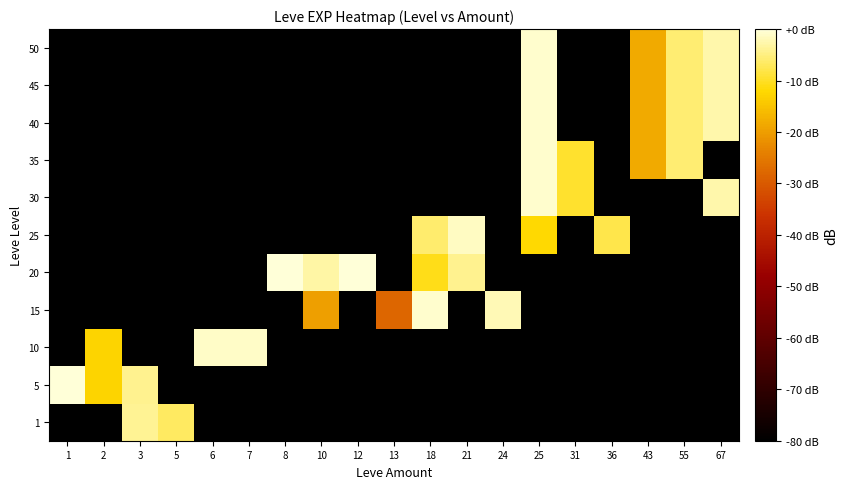

Which label corresponds to the largest value in the chart?

8